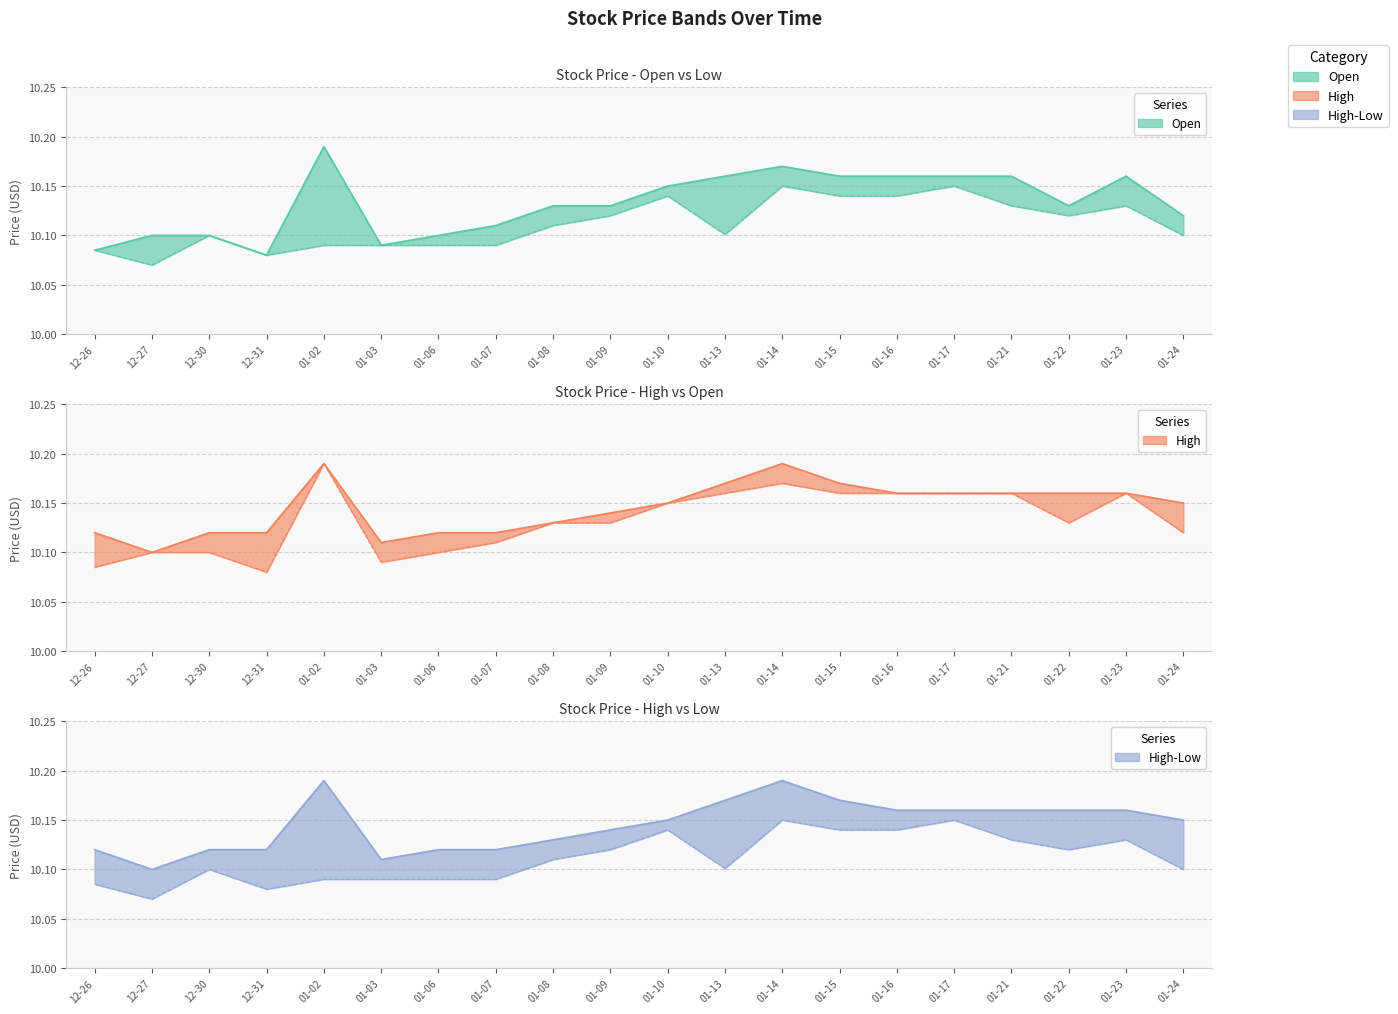

How many interior local valleys does the High lower series have?

3